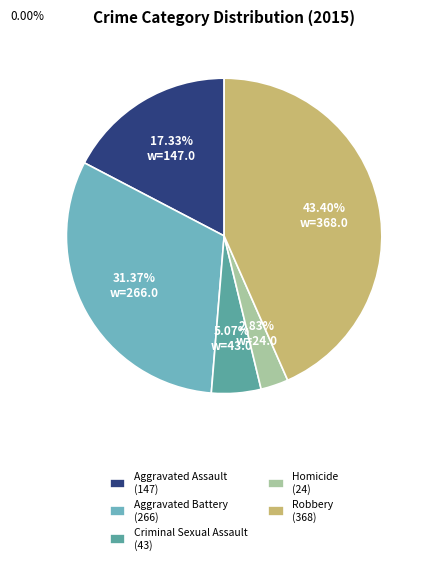

True or false: Criminal Sexual Assault accounts for 1% of the total.

False